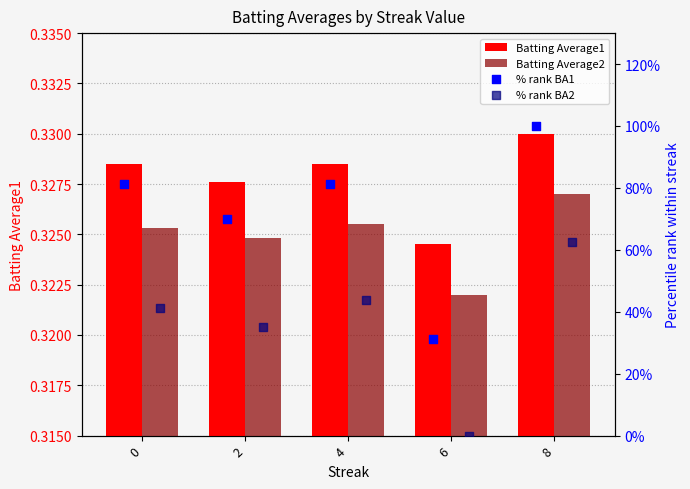

Which series has the largest total across all categories?

% rank BA1